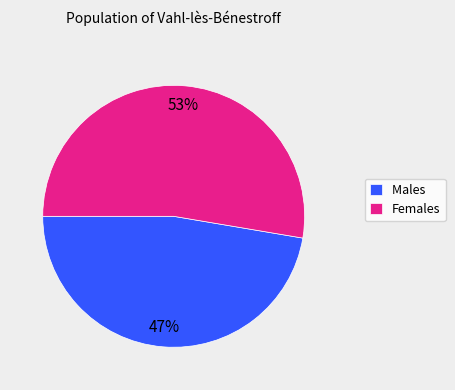

What is the largest slice in the pie chart?

Females